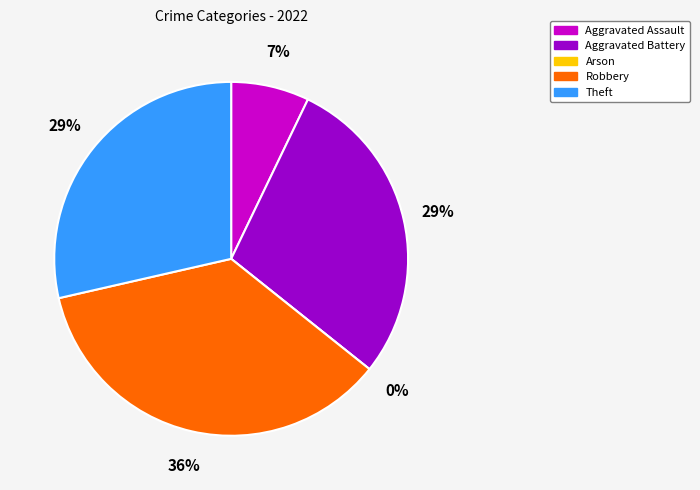

The Aggravated Assault slice represents 1% of the pie. True or false?

False